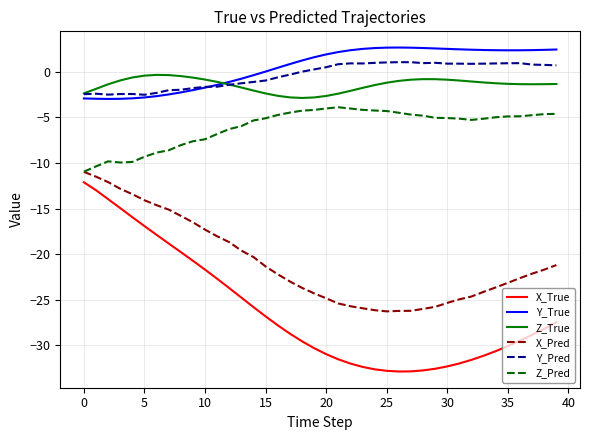

Which series has the largest range (max minus min)?

X_True